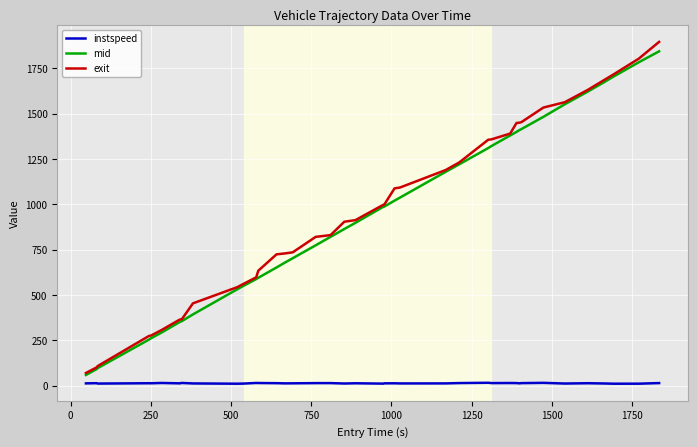

True or false: instspeed and exit cross at least once.

False